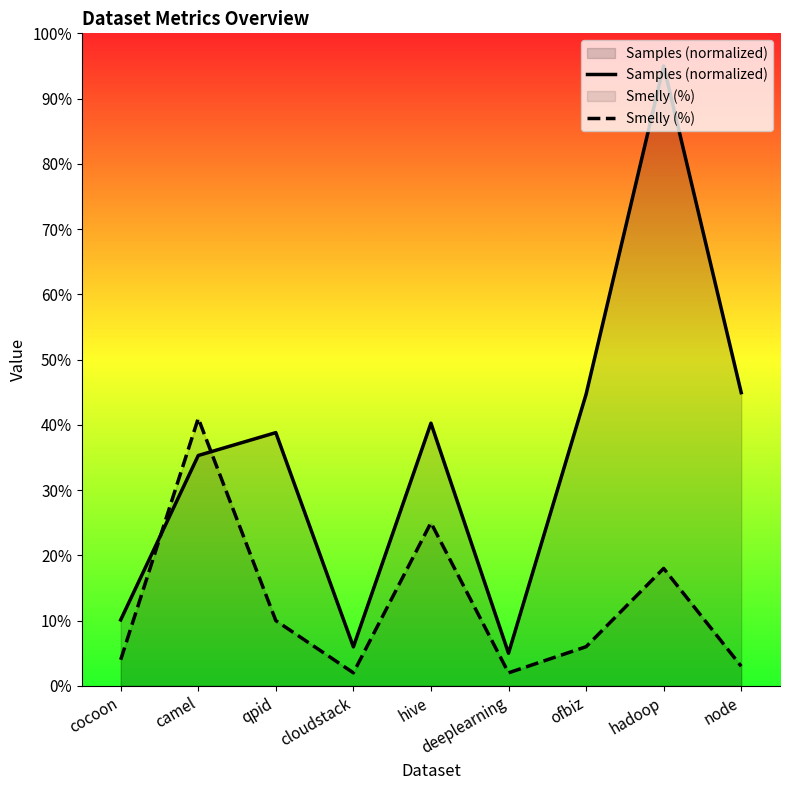

Which has a higher value, cocoon or hadoop?

hadoop